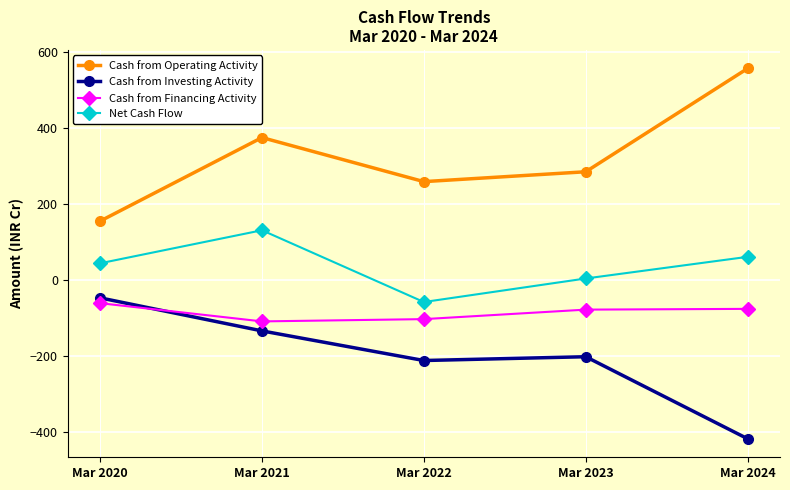

Does the chart display data point markers on the line(s)?

Yes